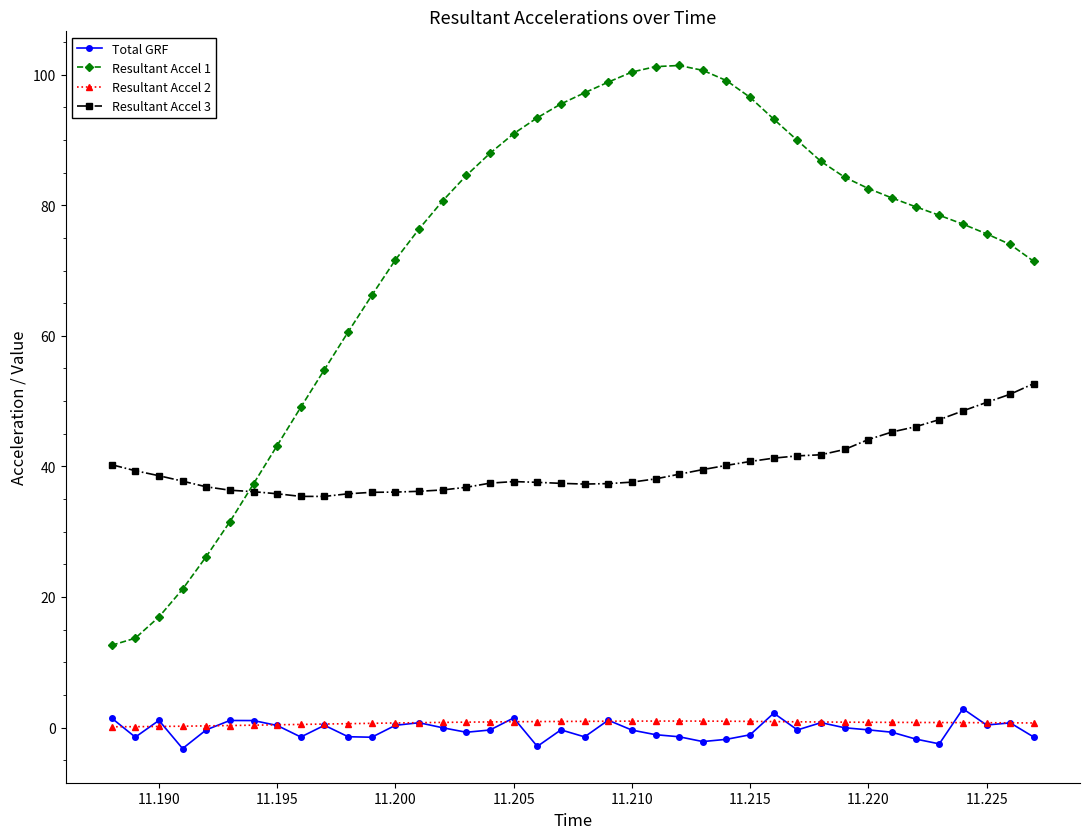

Which series has the largest total across all categories?

Resultant Accel 1